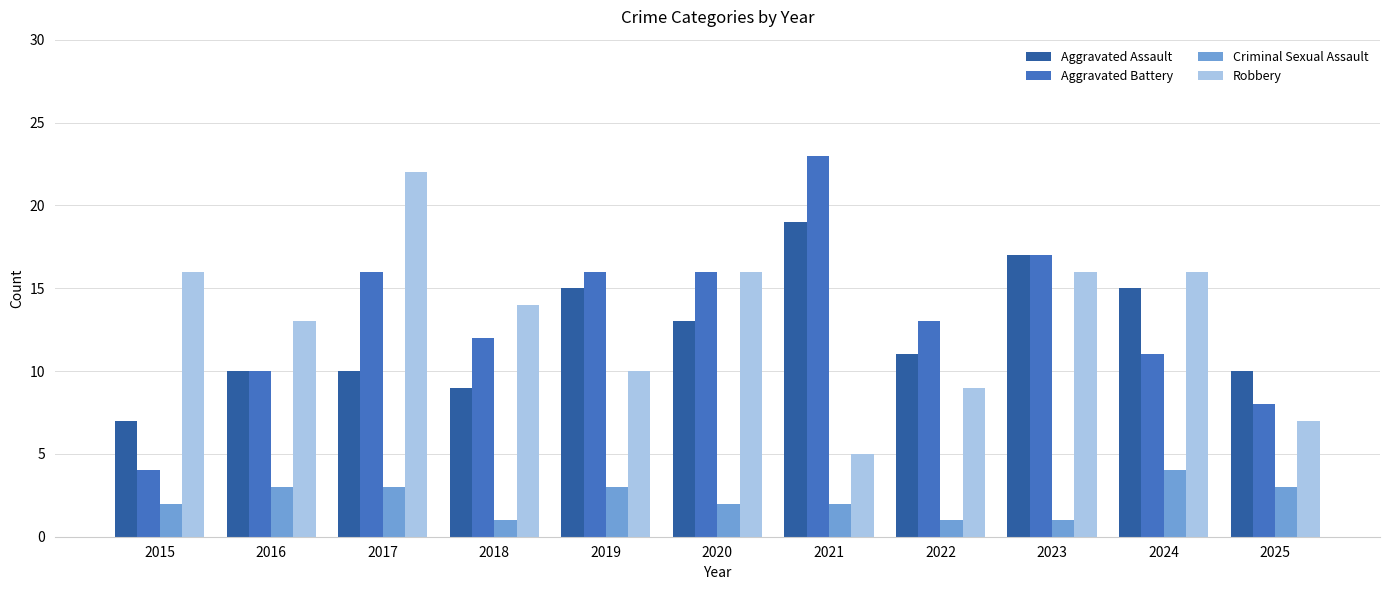

Is the value of Aggravated Battery at 2016 greater than the value of Aggravated Assault at 2024?

No